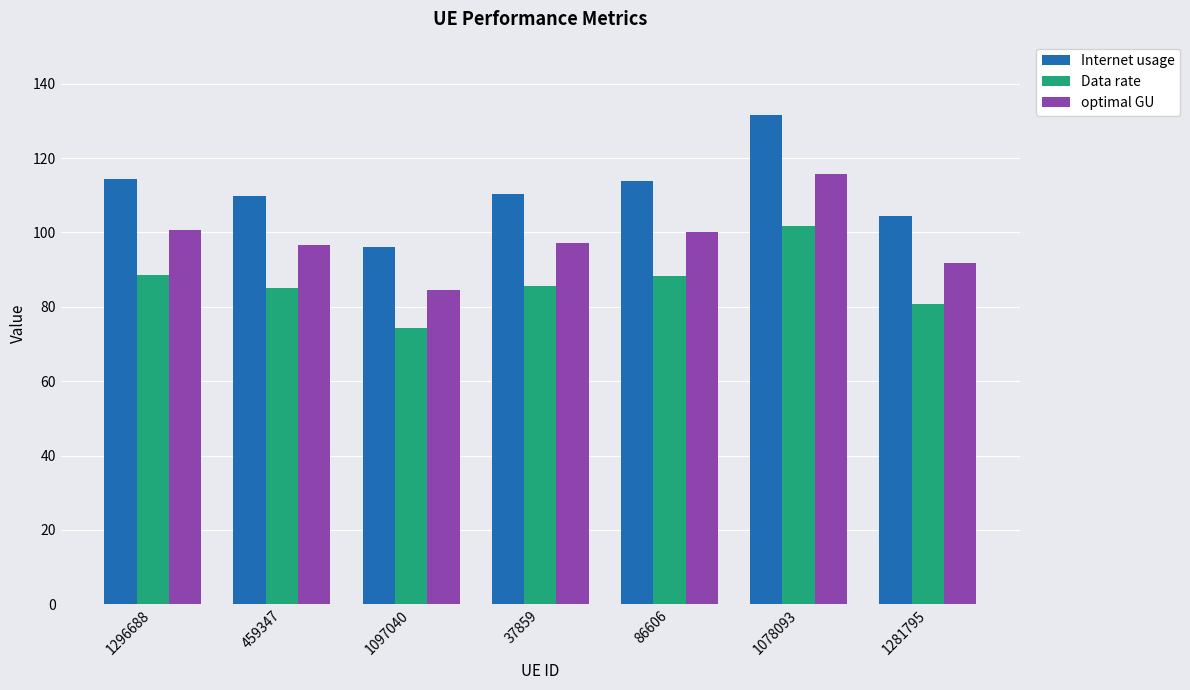

List the series in order of their peak value, lowest first.

Data rate, optimal GU, Internet usage